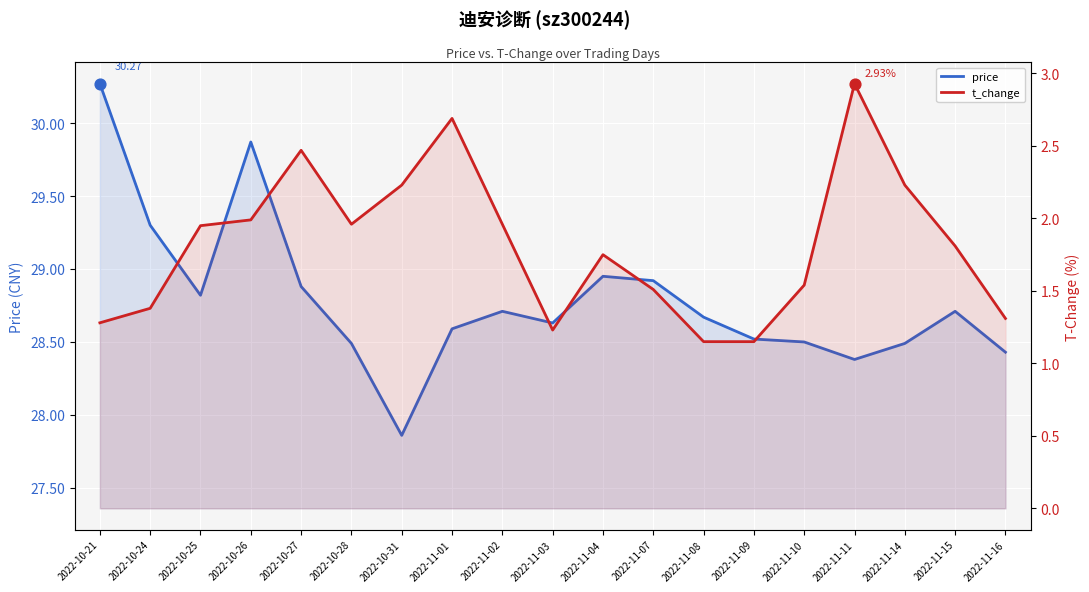

Which series reaches the minimum Y coordinate?

t_change